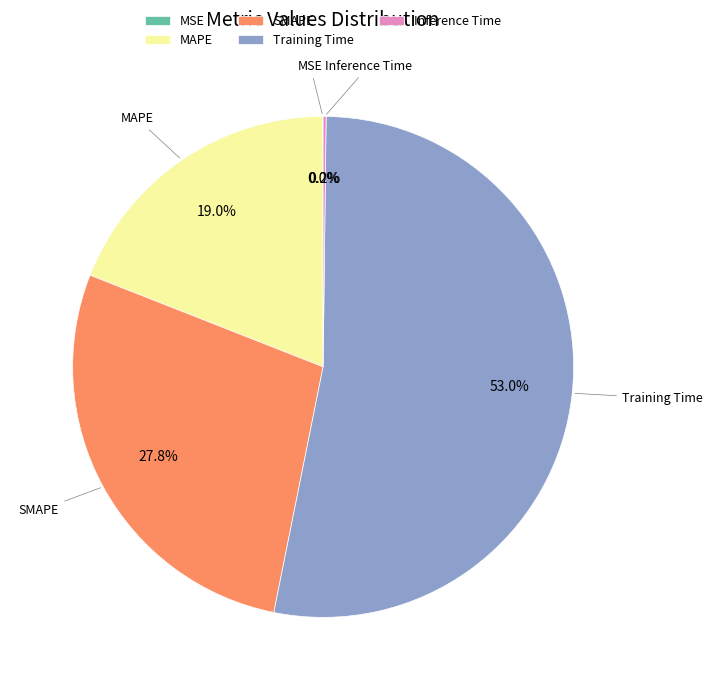

Which slice is the largest?

Training Time